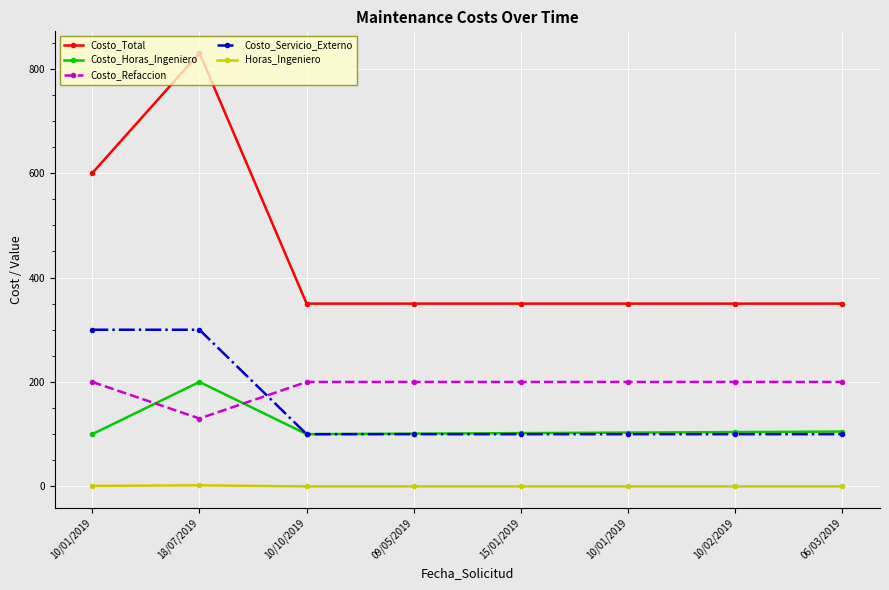

The Costo_Refaccion series shows 273 at 15/01/2019. True or false?

False